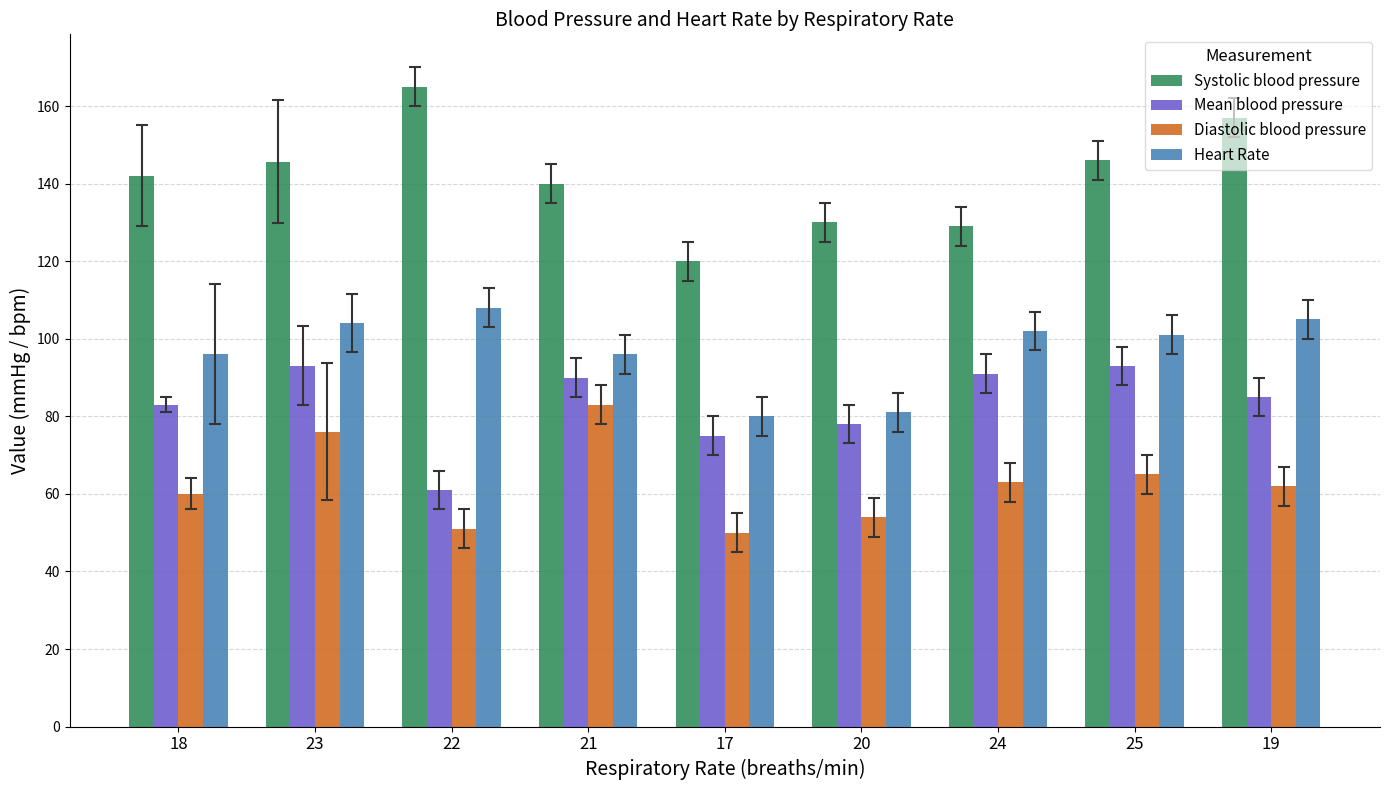

What are all the series names shown in the legend?

Systolic blood pressure, Mean blood pressure, Diastolic blood pressure, Heart Rate